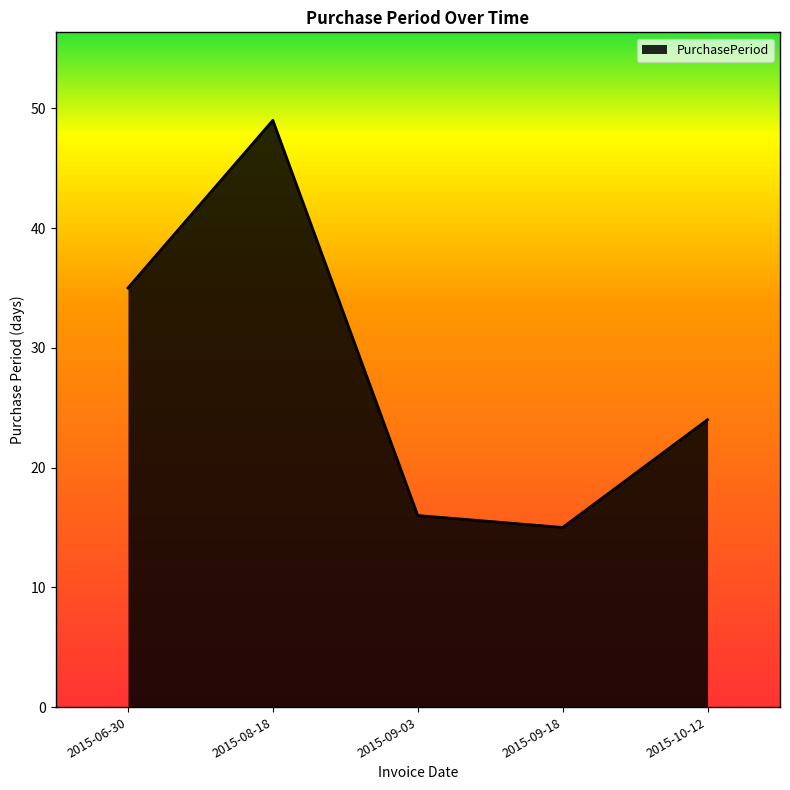

How many interior local valleys (lower than both neighbors) does the data have?

1